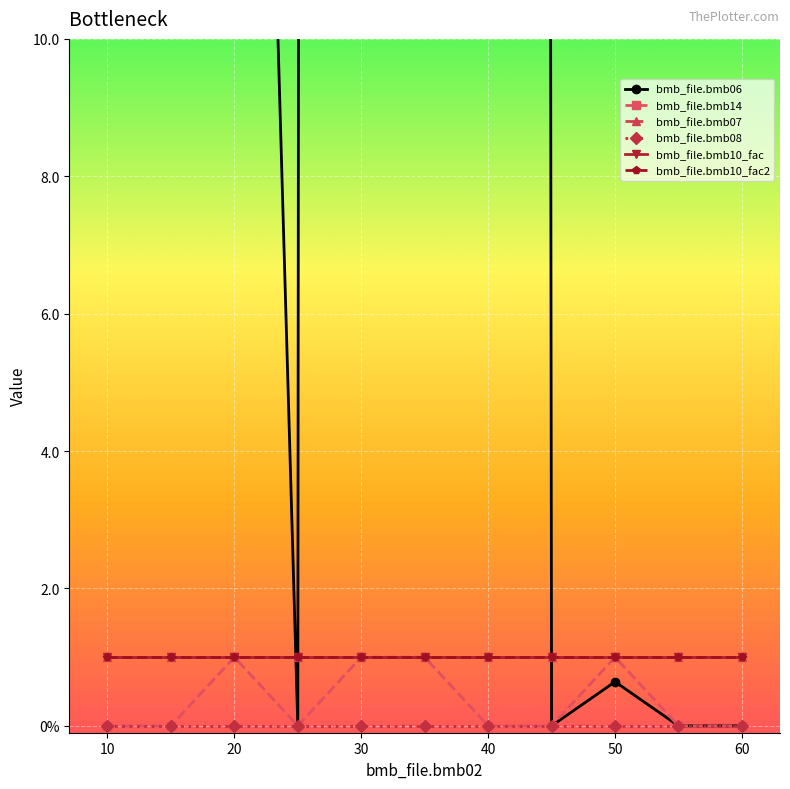

Does the chart display data point markers on the line(s)?

Yes